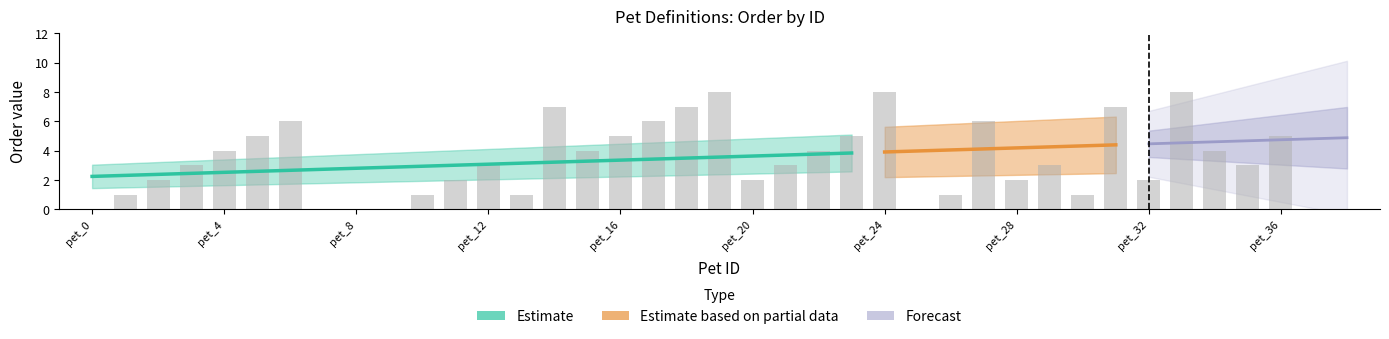

Count the values in the range 1 to 5.

23